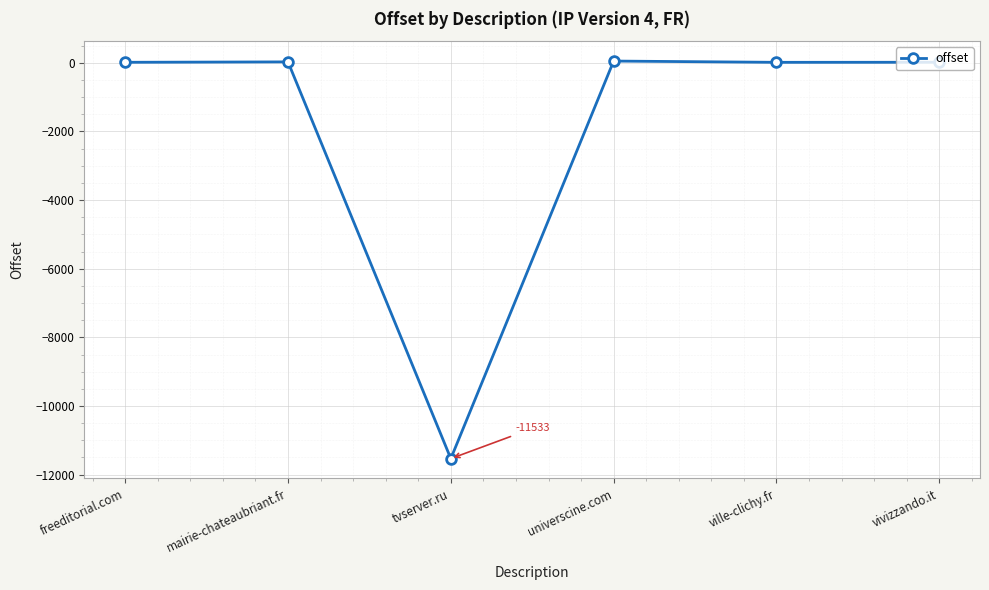

How many series are shown in this chart?

1